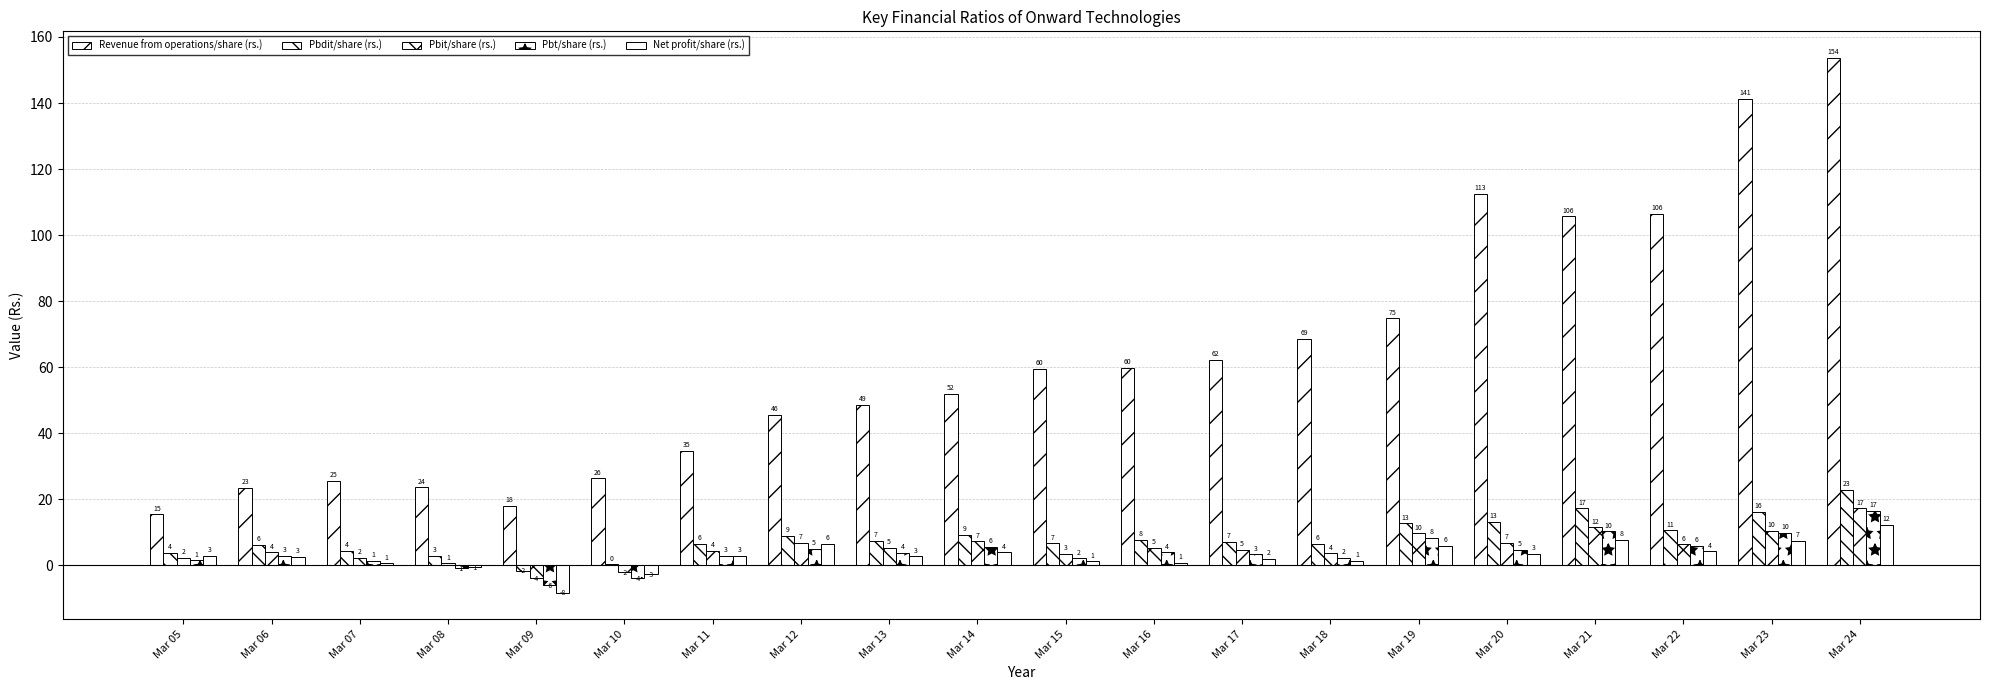

How many groups of bars are there?

20